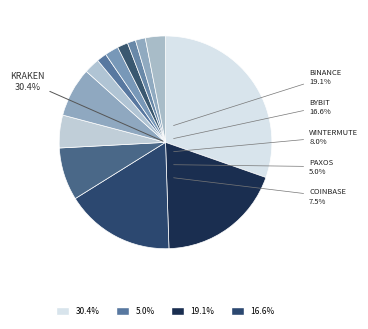

Is it true that Wintermute is 9% of the pie?

False